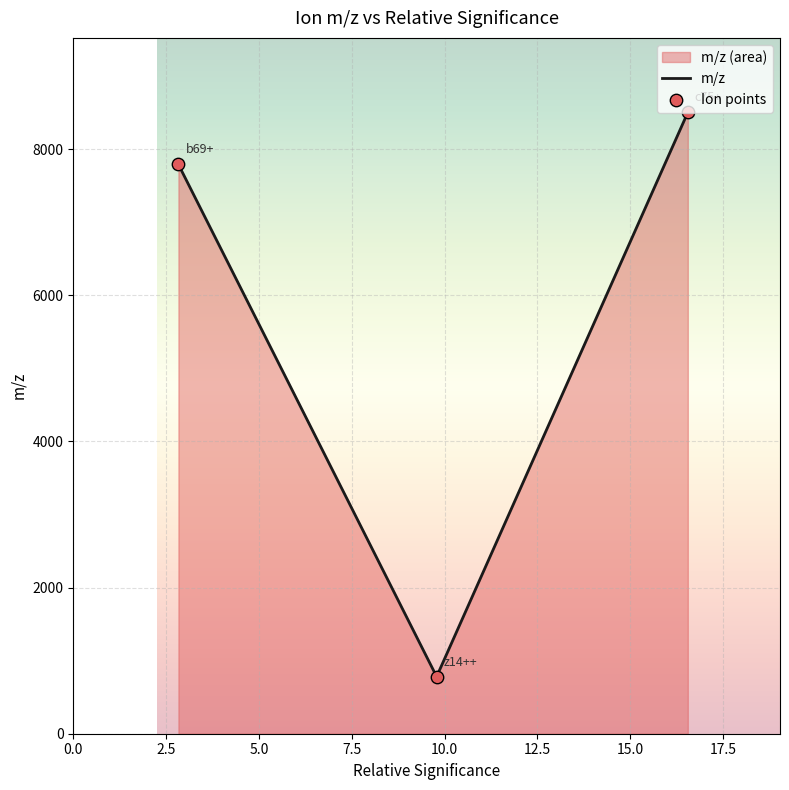

What is the minimum value shown in the chart?

781.5